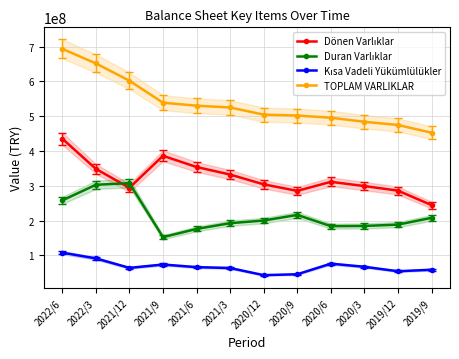

Which series has the largest range (max minus min)?

TOPLAM VARLIKLAR